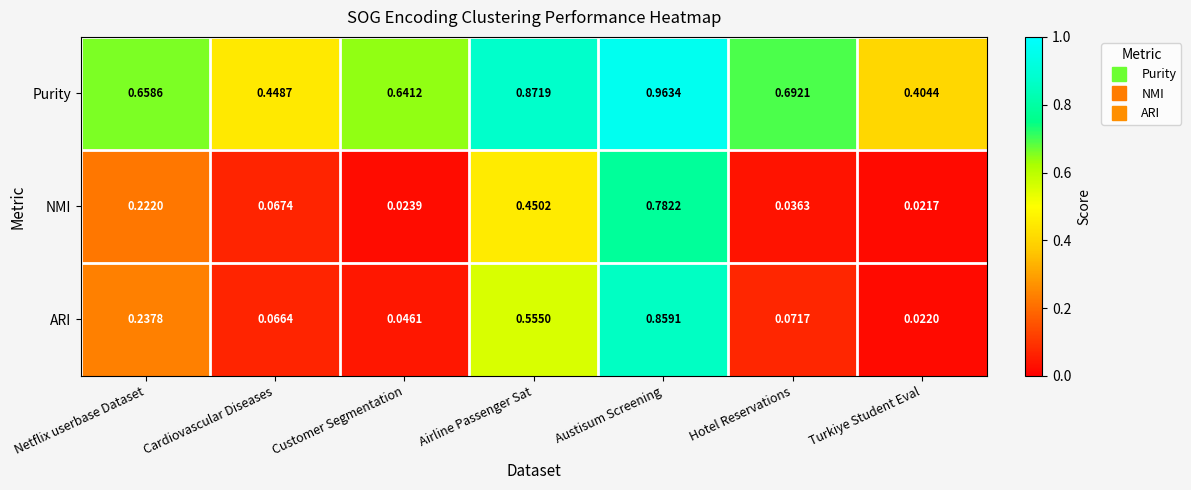

Which series has the widest spread of values?

ARI